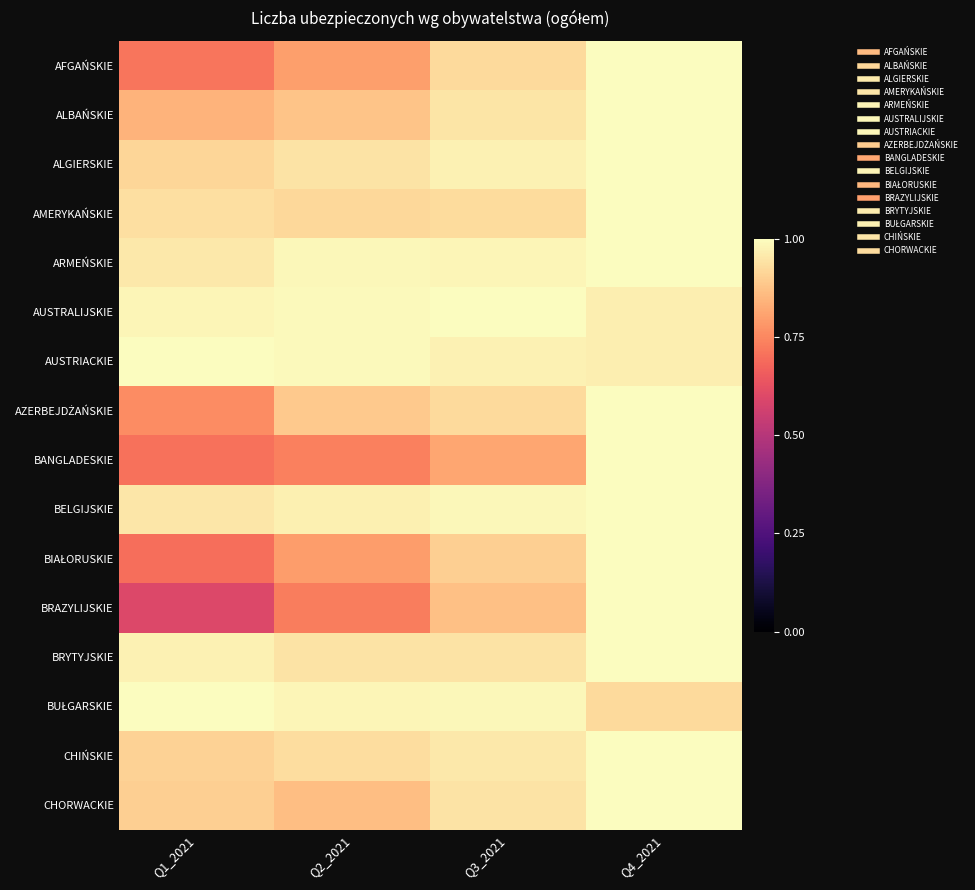

At how many categories does at least one series exceed 0?

4